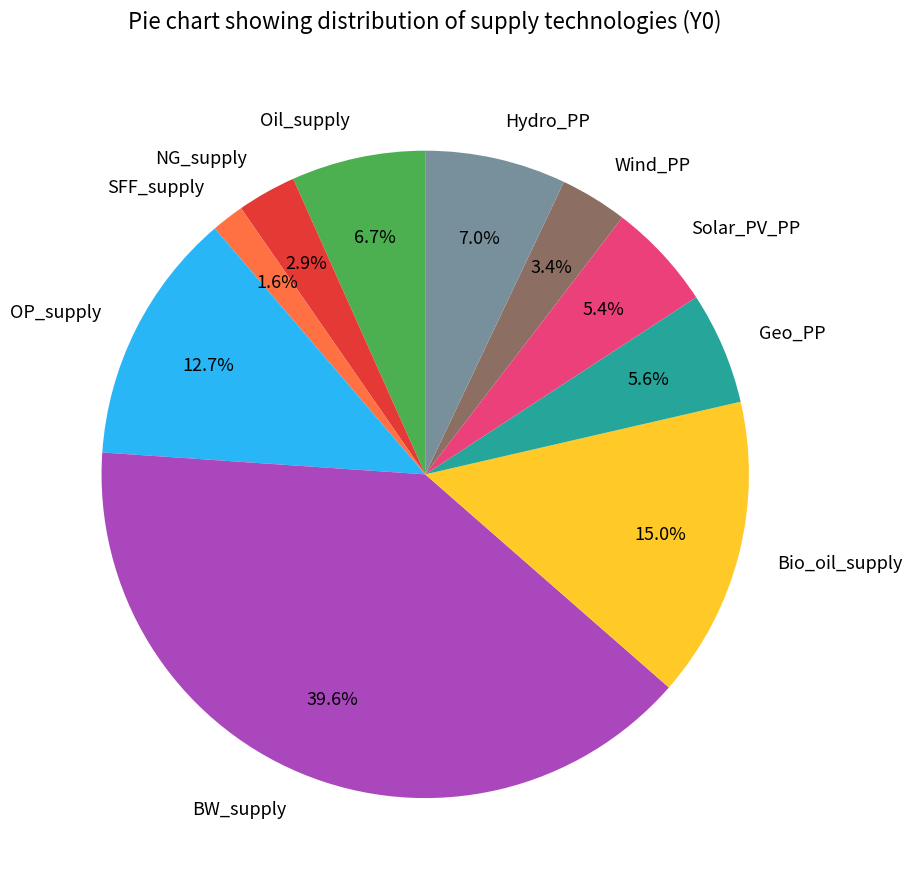

How many segments does this pie chart have?

10